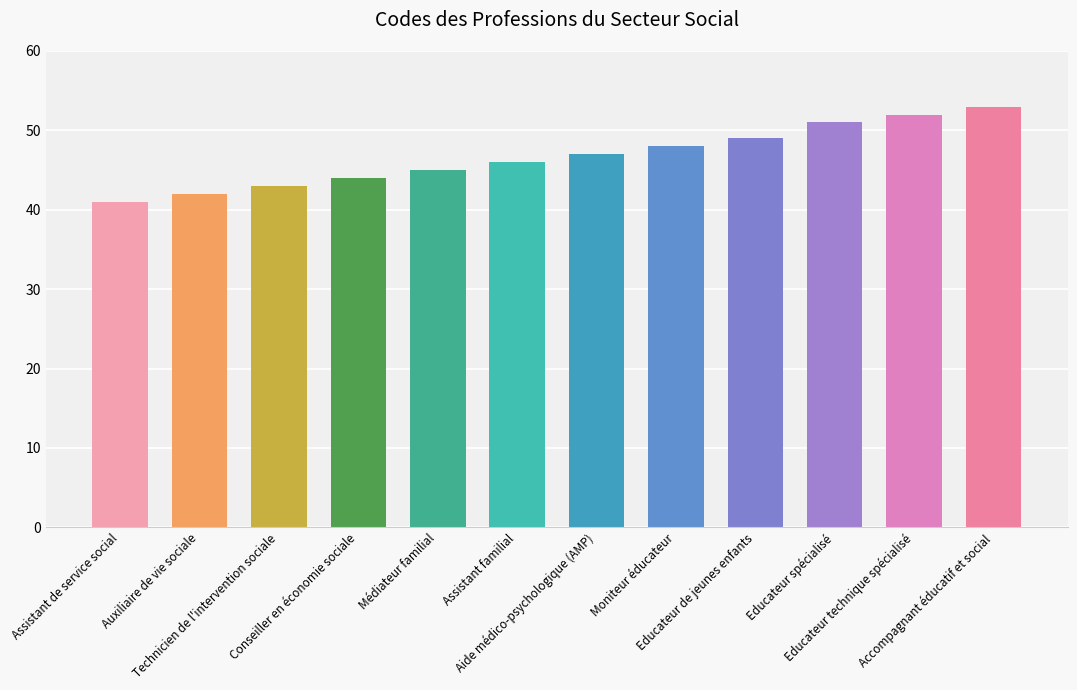

What is the sum of the values at Auxiliaire de vie sociale and Accompagnant éducatif et social?

95